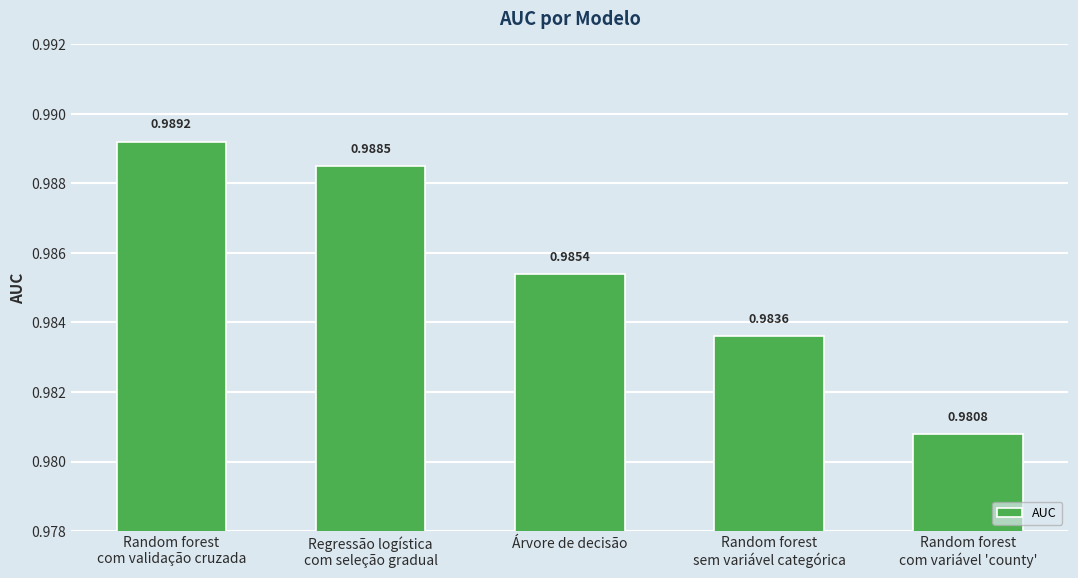

What position from the right is Random forest
com validação cruzada?

5